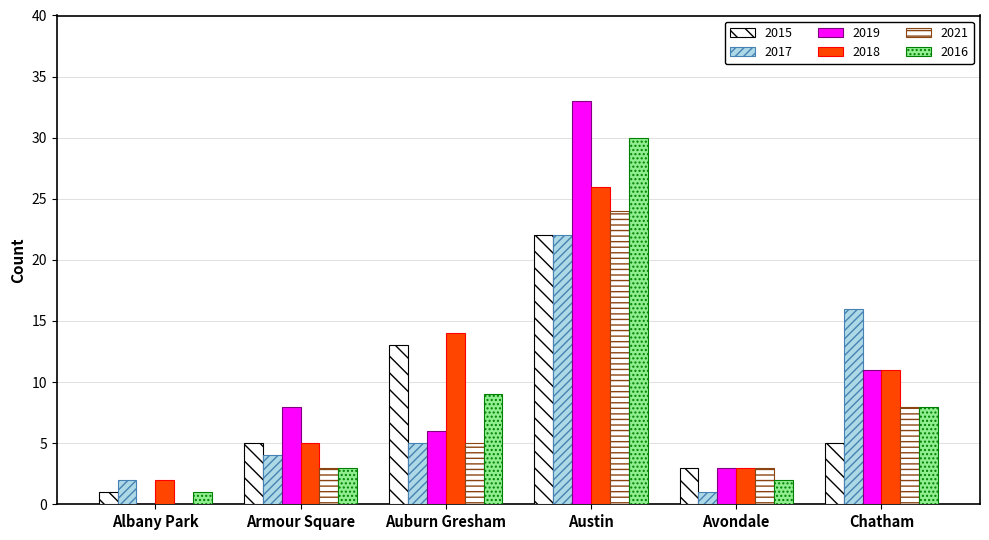

Are the bars grouped side by side (vs. stacked)?

Yes